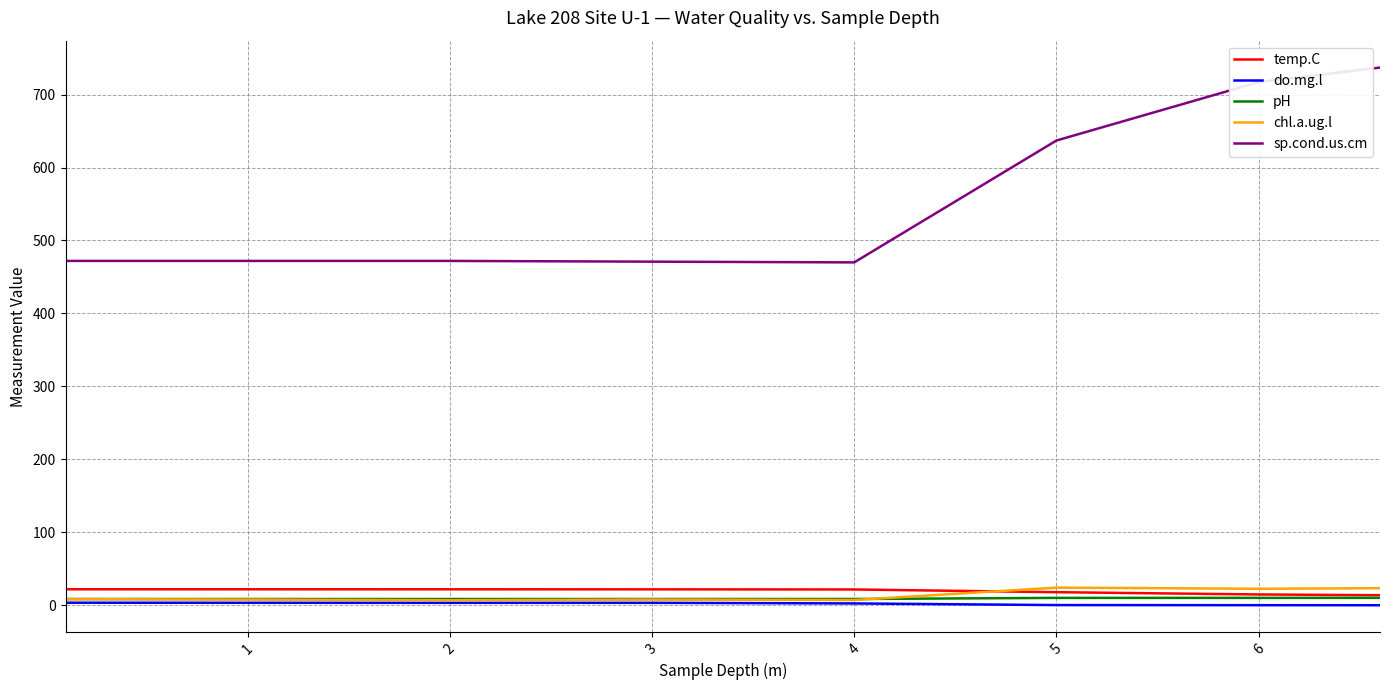

Which series has the largest total across all categories?

sp.cond.us.cm